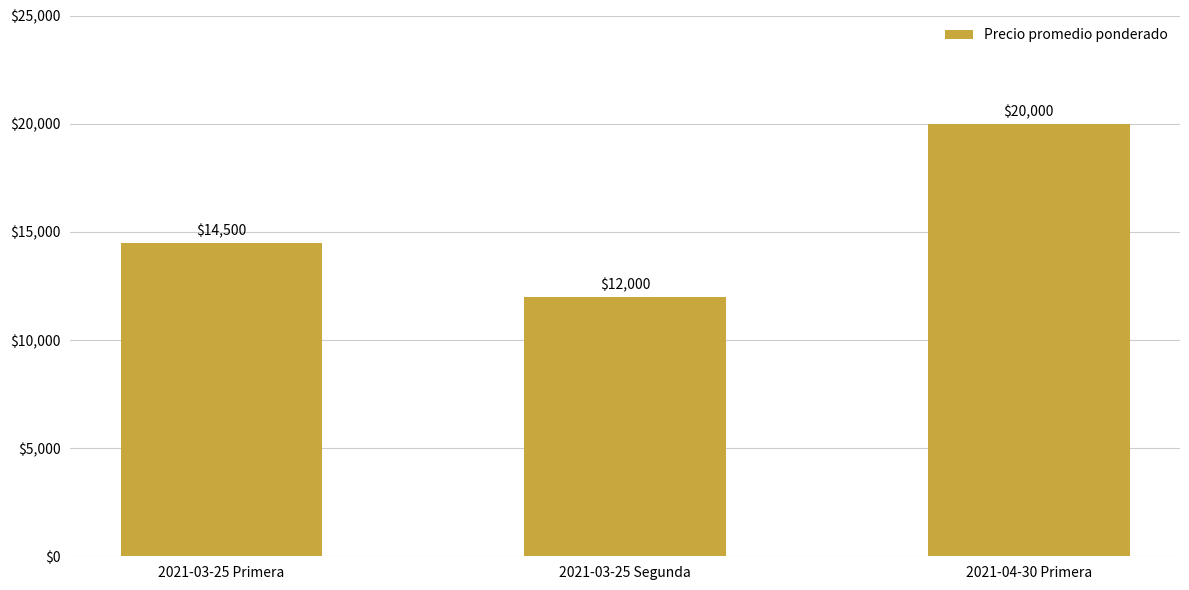

True or false: the data shows 20000 at 2021-04-30 Primera.

True